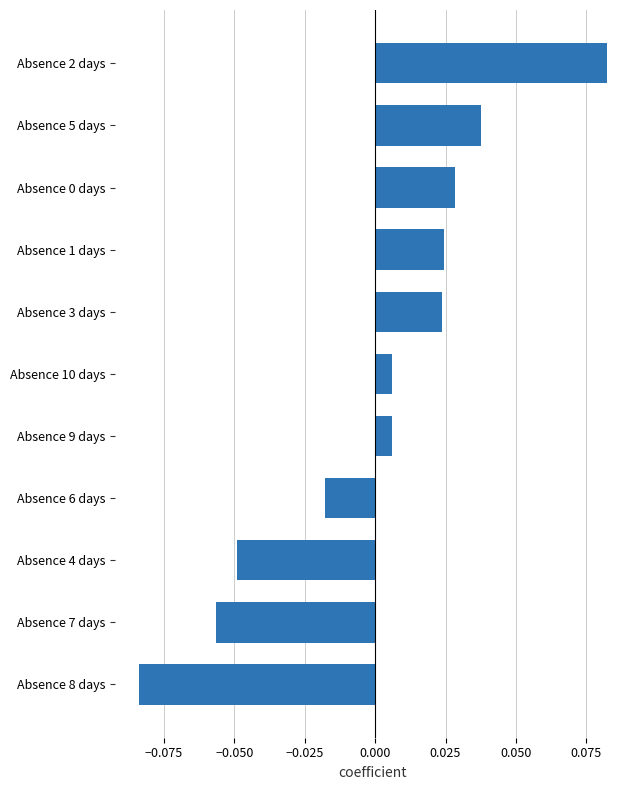

Between Absence 2 days and Absence 7 days, which is larger?

Absence 2 days